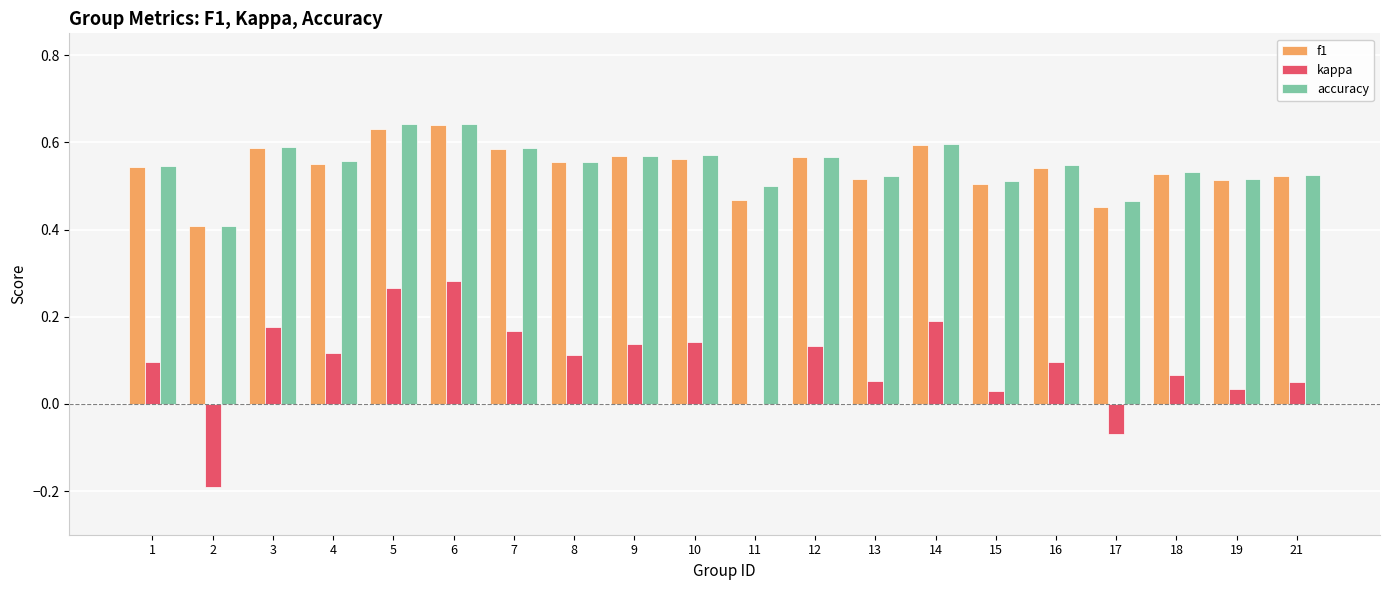

Is the value of f1 at 4 greater than the value of kappa at 17?

Yes